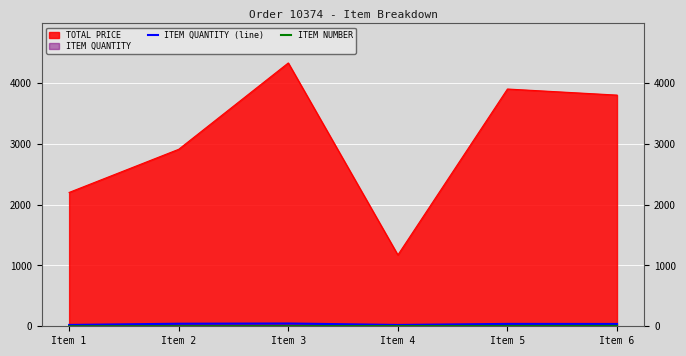

Is it true that ITEM QUANTITY (line) equals 58 at Item 6?

False